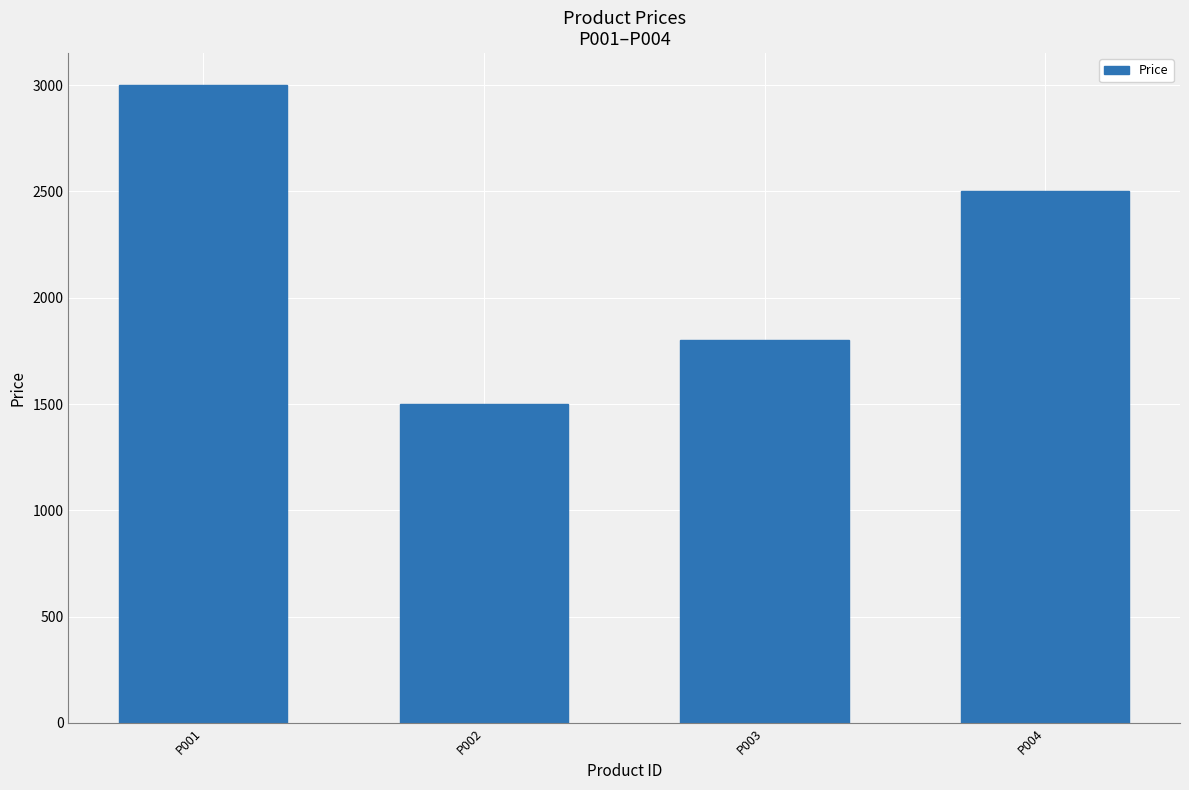

What is the change in value from P002 to P003?

+300